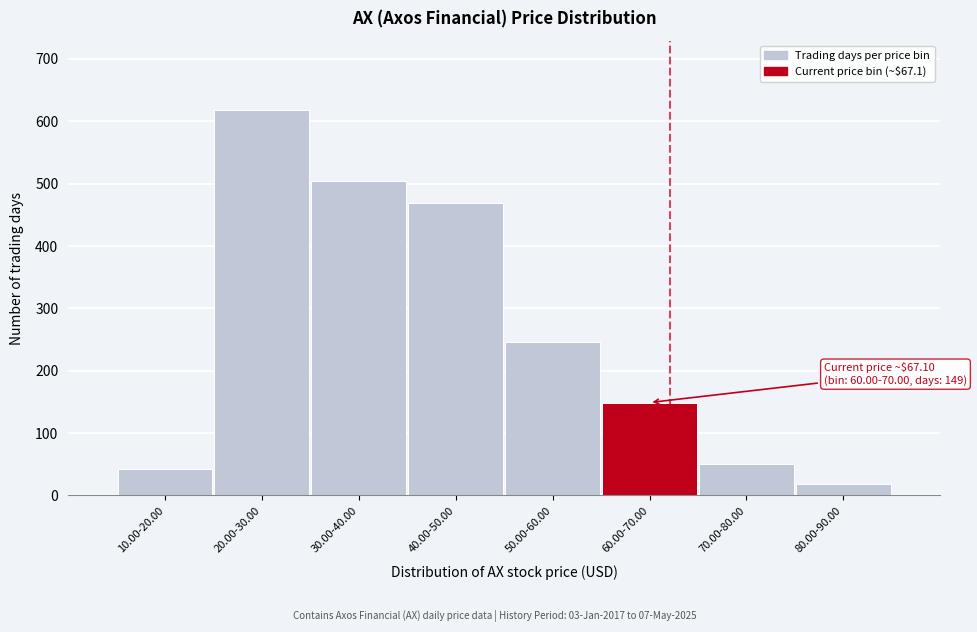

Reading right to left, list all the values displayed in this chart.

19	50	149	246	469	504	618	43